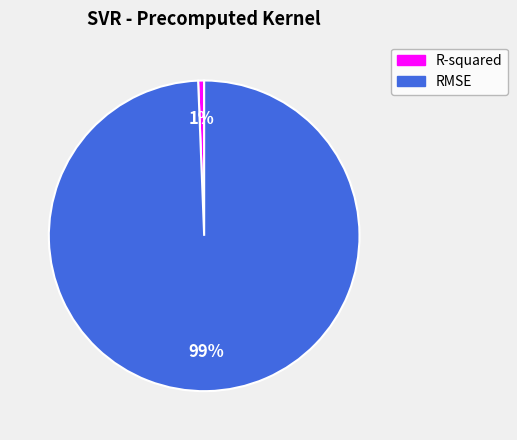

What is the smallest slice in the pie chart?

R-squared